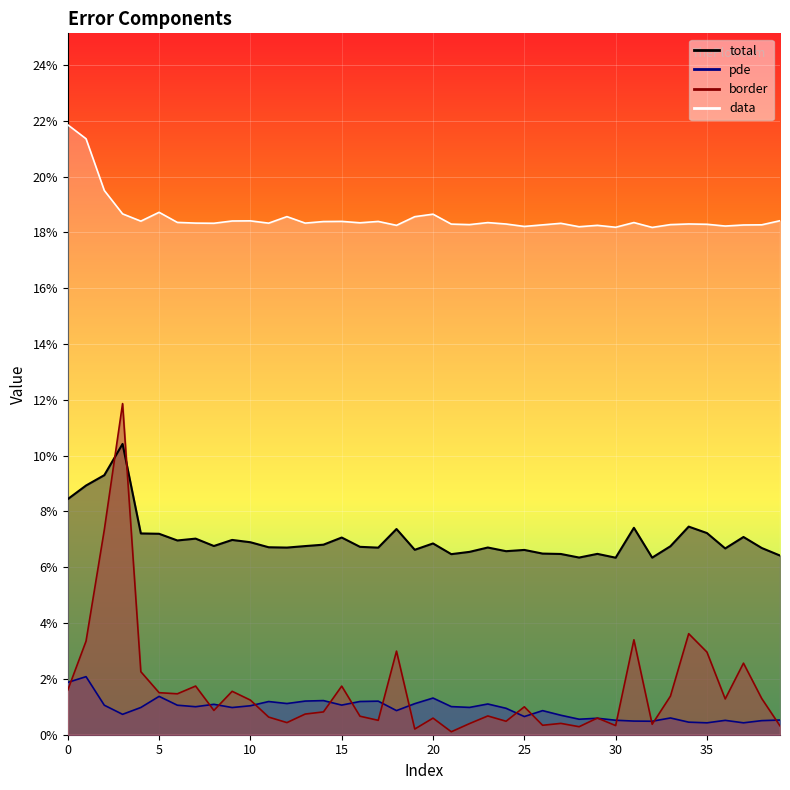

Which category has the lowest value across all series?

21